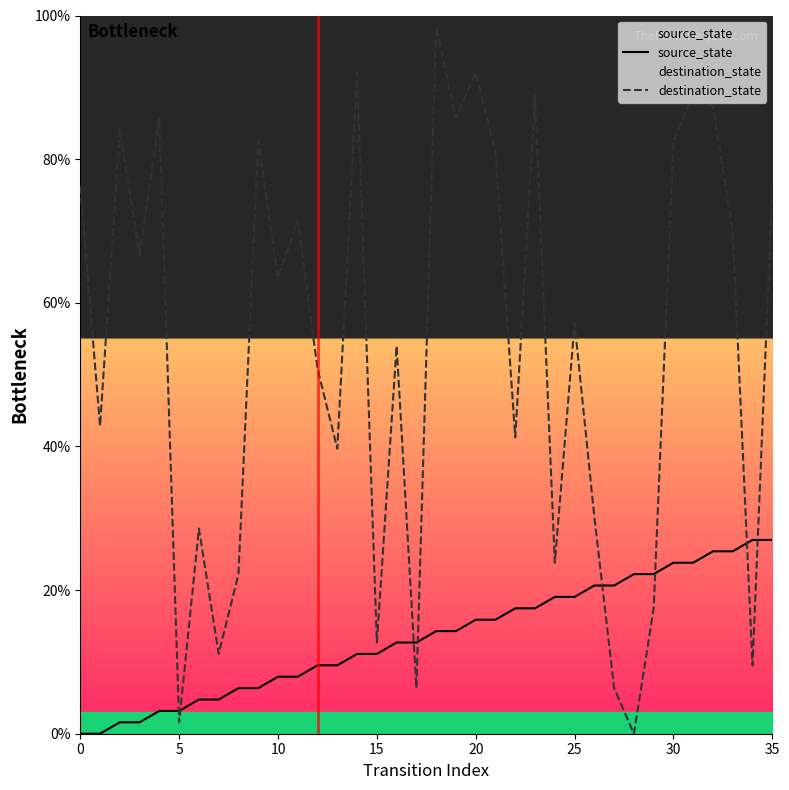

How many data points does each series have?

36